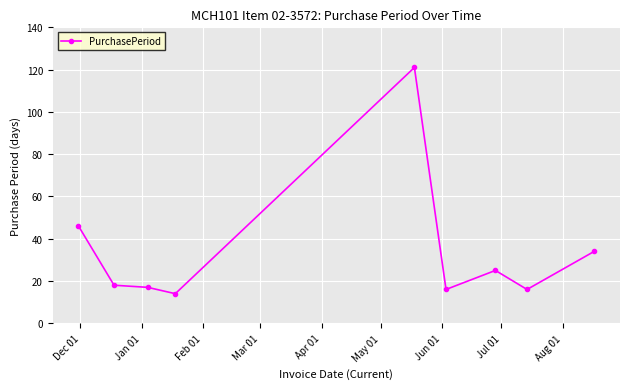

What is the average value?

34